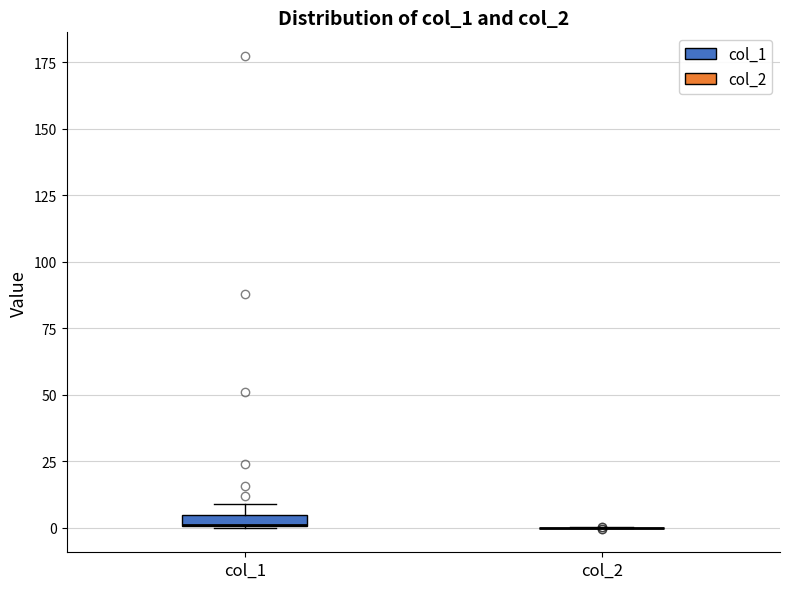

Where is the upper edge of the box for col_1 on the y-axis? The values are not printed on the chart, so give them approximately, as read against the axis.

5